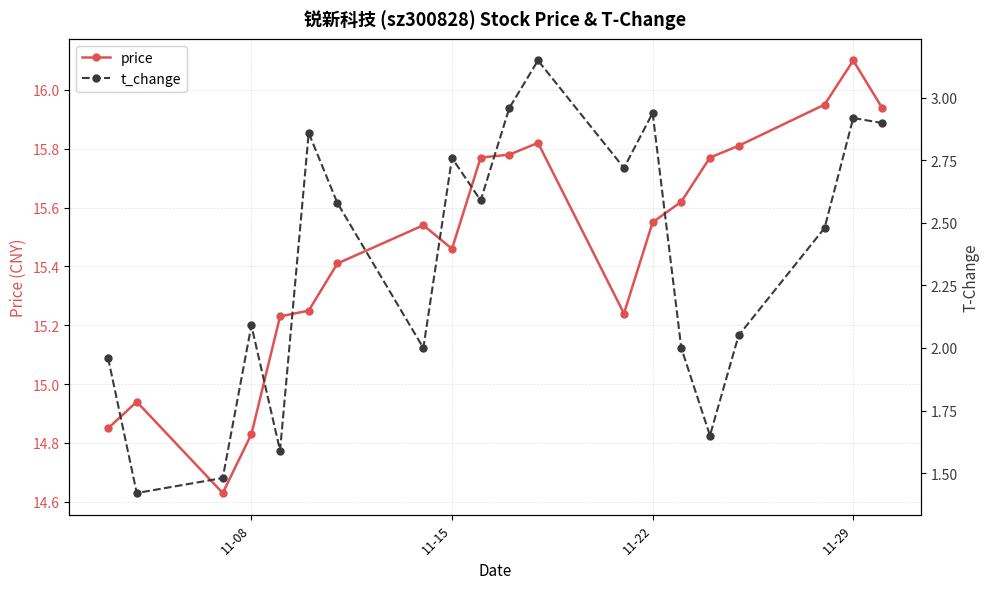

What is the greatest value displayed?

16.1